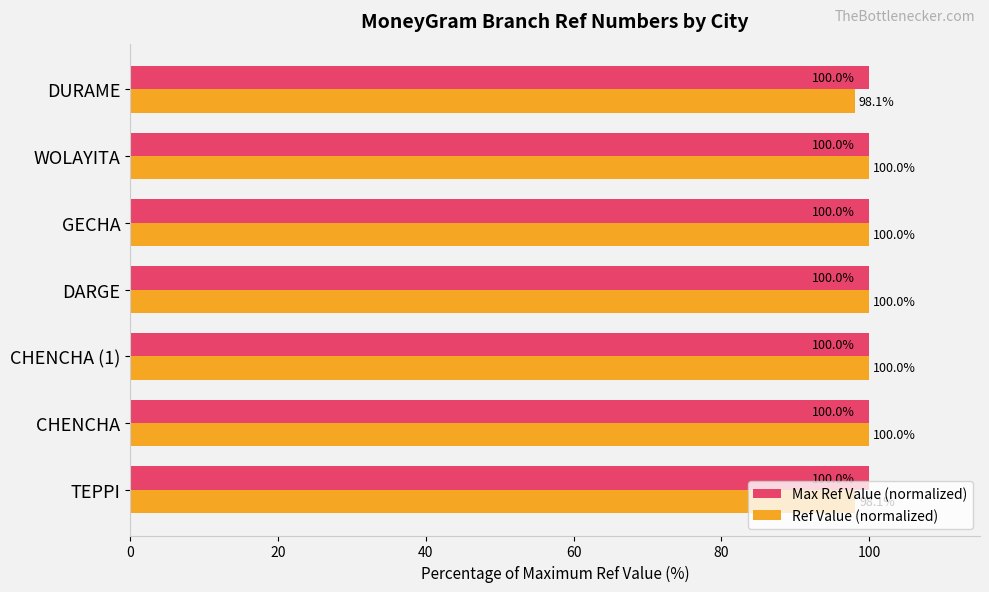

Which series changed the most between TEPPI and WOLAYITA?

Ref Value (normalized)